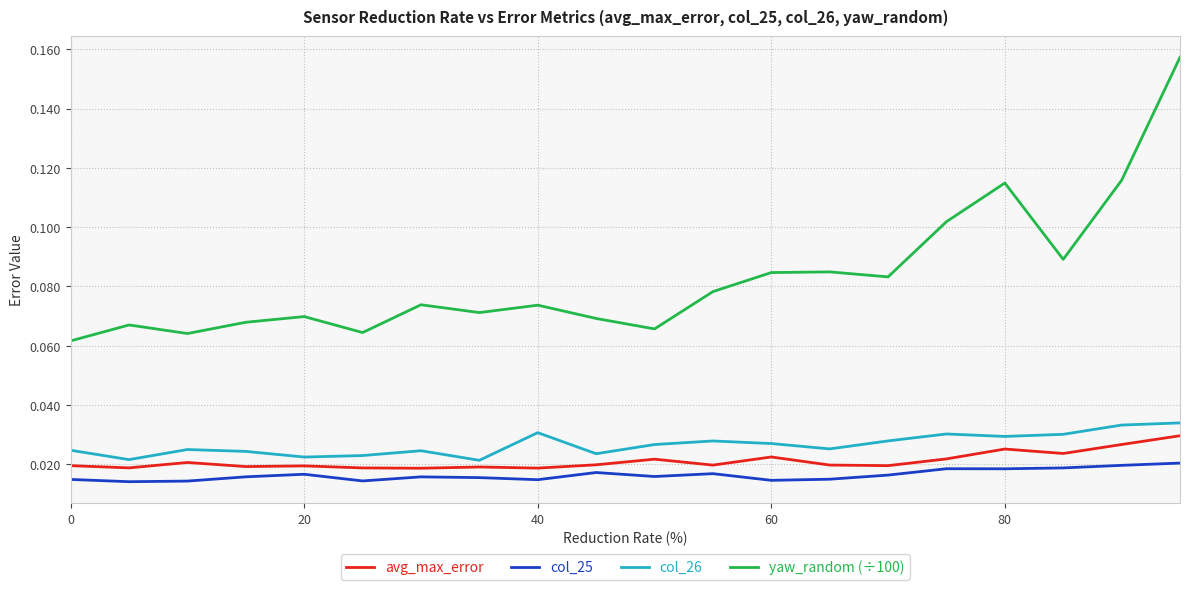

Which series has the largest total across all categories?

yaw_random (÷100)